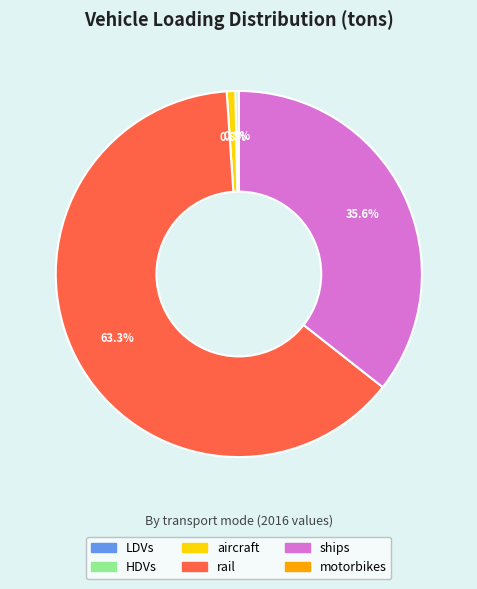

Which category has the biggest portion of the pie?

rail